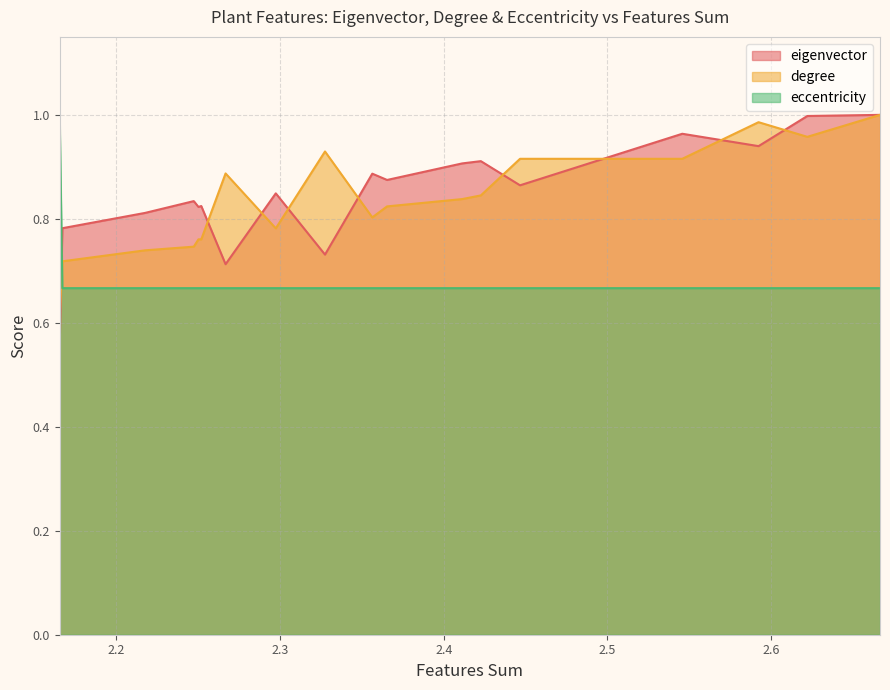

At which category does the chart reach its minimum across all series?

2.165289791042031